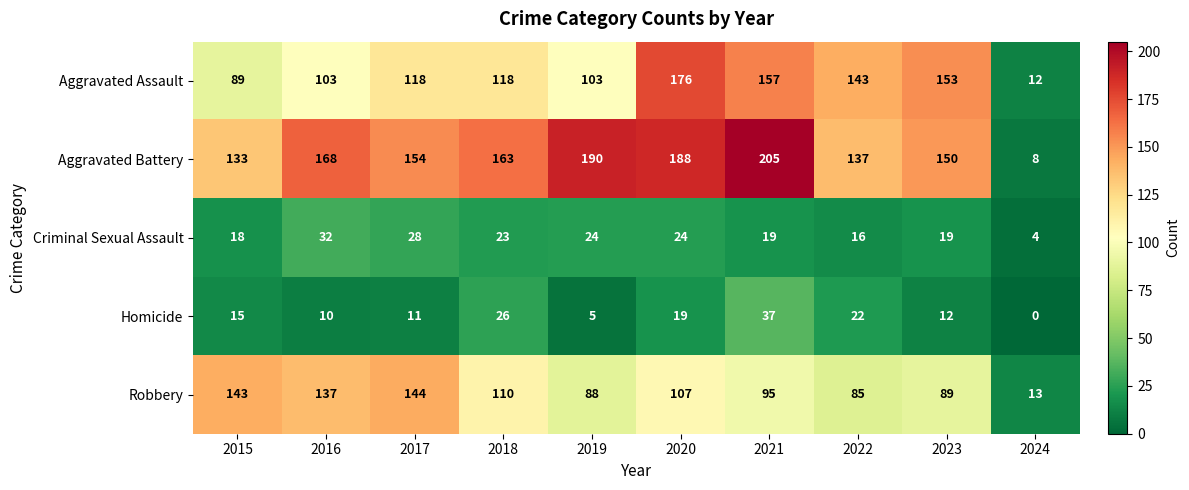

True or false: Criminal Sexual Assault has a value of 4 at 2024.

True